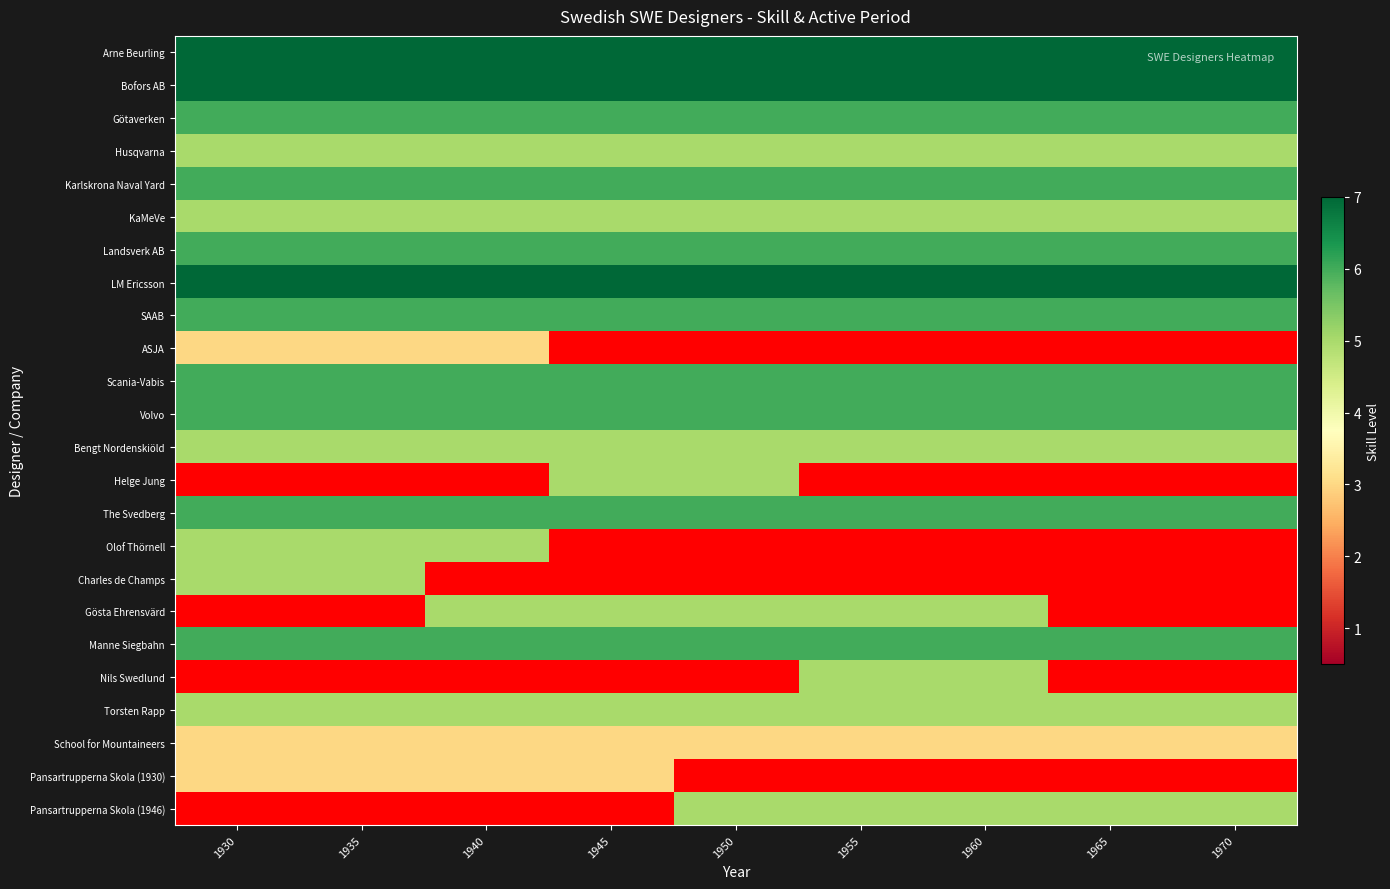

Count the number of data series in this chart.

24